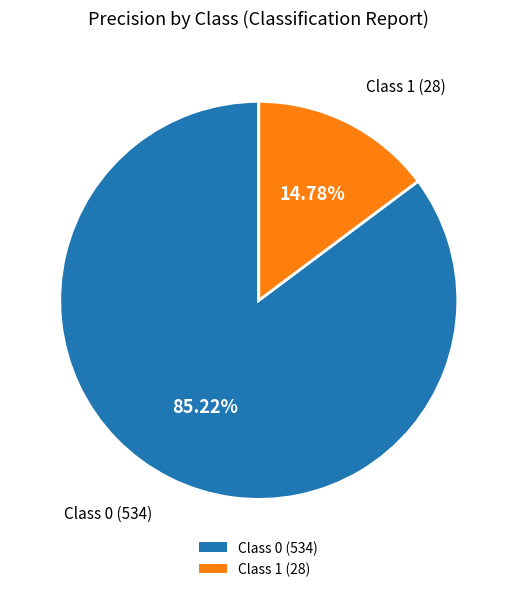

Is there any slice that represents more than half of the pie?

Yes